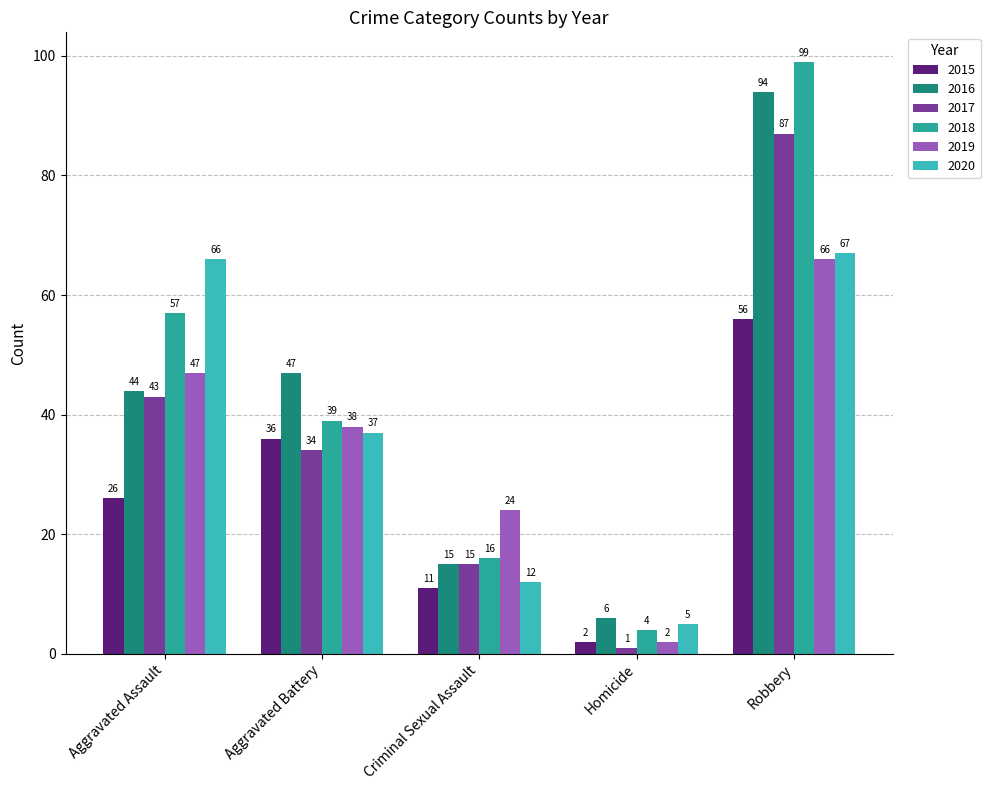

The value of 2020 at Robbery is 67. True or false?

True